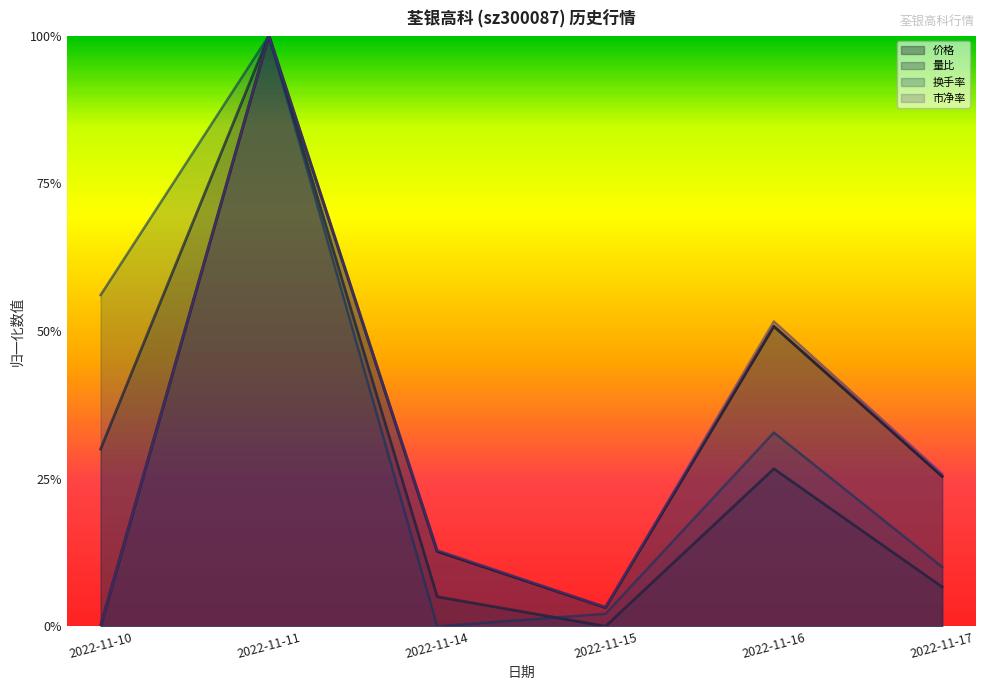

At which label is 市净率 closest to 0?

2022-11-10